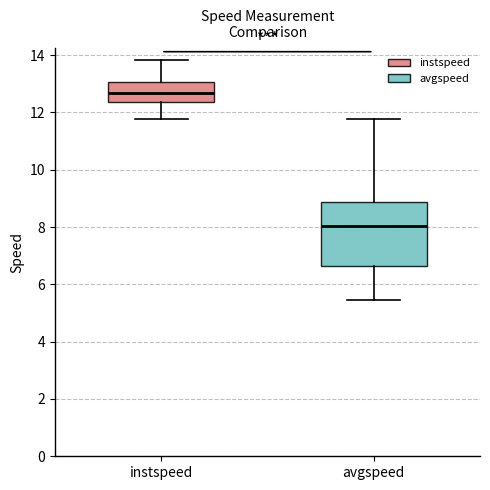

Comparing the boxes themselves (not the whiskers), which one is the tallest?

avgspeed